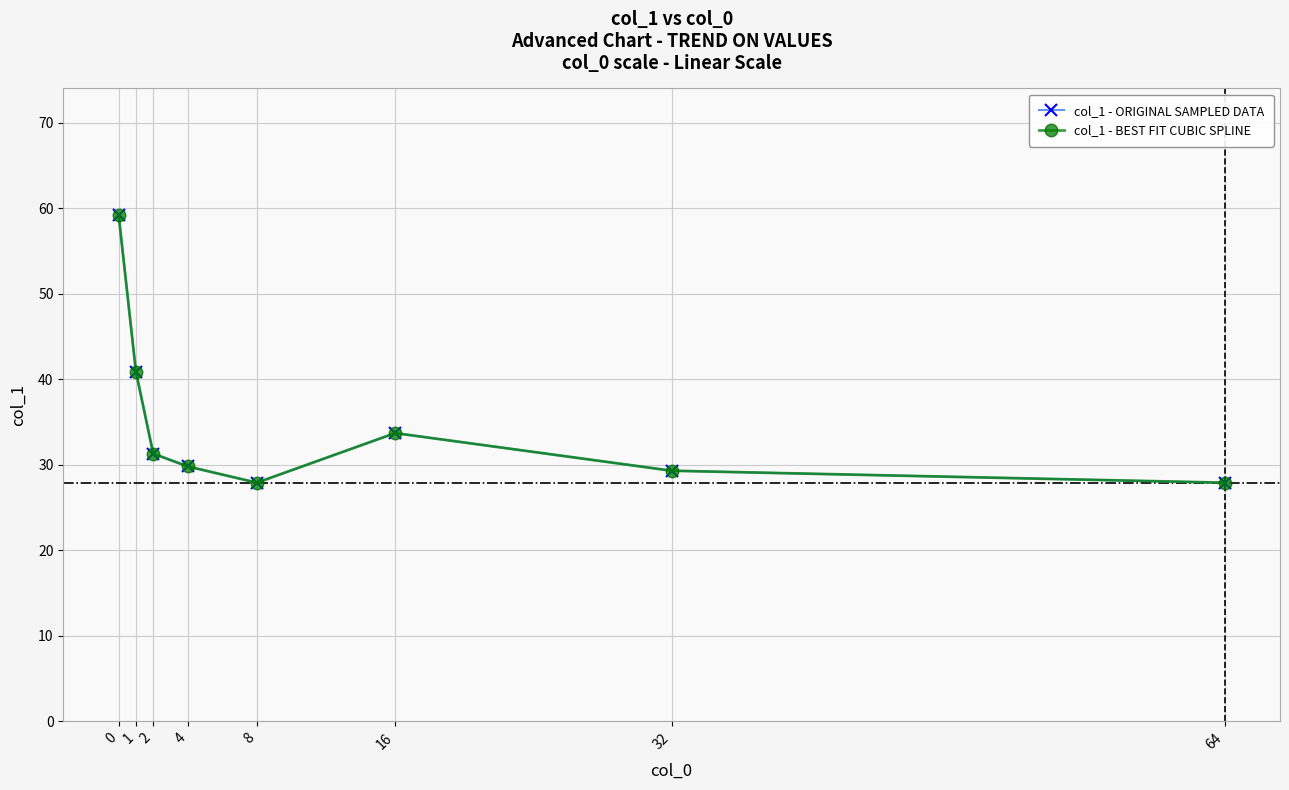

List the series in order of their peak value, lowest first.

col_1 - ORIGINAL SAMPLED DATA, col_1 - BEST FIT CUBIC SPLINE